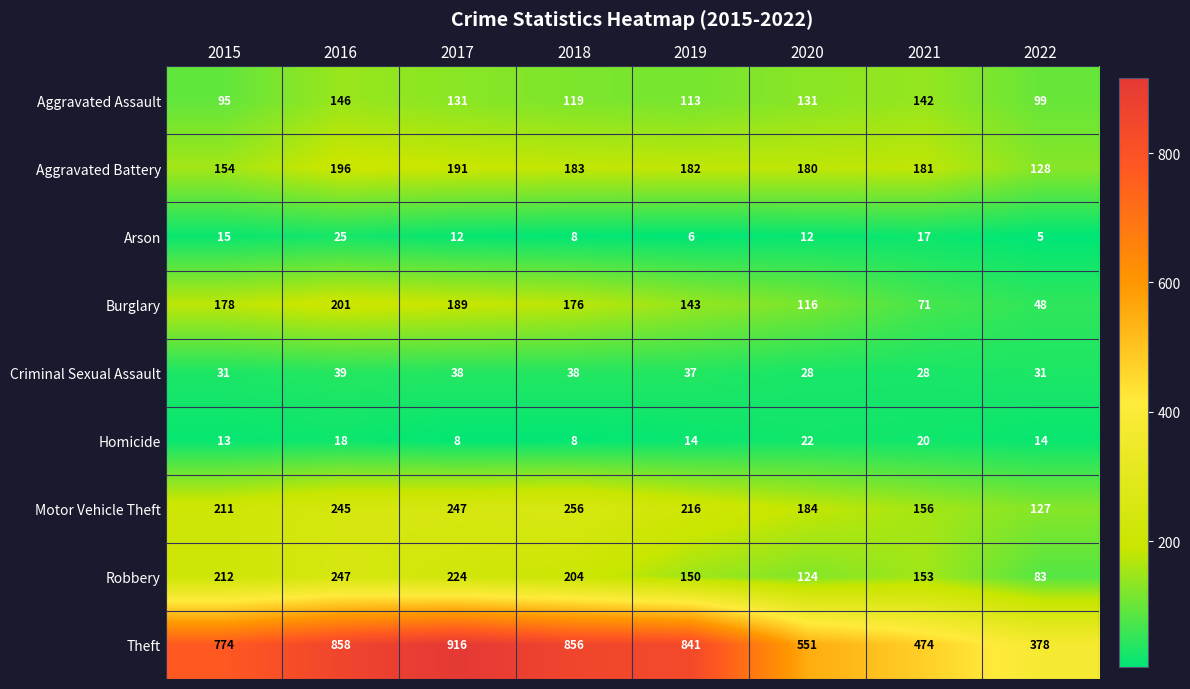

What is the spread (max minus min) of values at 2015?

761